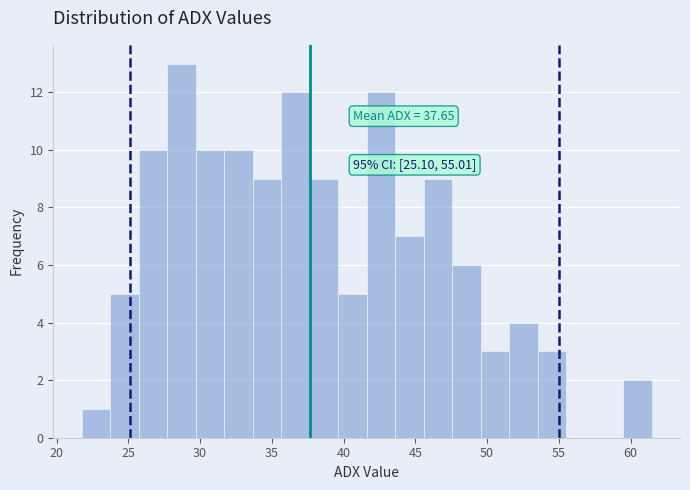

Read against the x-axis, roughly where is the centre of the tallest bar?

28.5